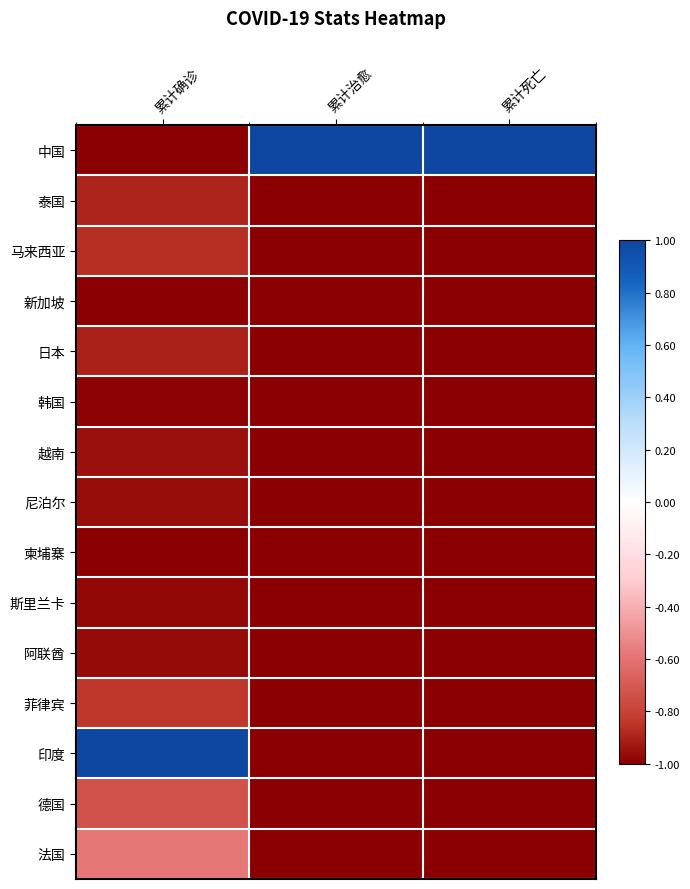

Reading left to right, transcribe all the data shown in this chart.

中国: 累计确诊=-1.0	累计治愈=1.0	累计死亡=1.0
泰国: 累计确诊=-0.9	累计治愈=-1.0	累计死亡=-1.0
马来西亚: 累计确诊=-0.9	累计治愈=-1.0	累计死亡=-1.0
新加坡: 累计确诊=-1.0	累计治愈=-1.0	累计死亡=-1.0
日本: 累计确诊=-0.9	累计治愈=-1.0	累计死亡=-1.0
韩国: 累计确诊=-1.0	累计治愈=-1.0	累计死亡=-1.0
越南: 累计确诊=-1.0	累计治愈=-1.0	累计死亡=-1.0
尼泊尔: 累计确诊=-1.0	累计治愈=-1.0	累计死亡=-1.0
柬埔寨: 累计确诊=-1.0	累计治愈=-1.0	累计死亡=-1.0
斯里兰卡: 累计确诊=-1.0	累计治愈=-1.0	累计死亡=-1.0
阿联酋: 累计确诊=-1.0	累计治愈=-1.0	累计死亡=-1.0
菲律宾: 累计确诊=-0.8	累计治愈=-1.0	累计死亡=-1.0
印度: 累计确诊=1.0	累计治愈=-1.0	累计死亡=-1.0
德国: 累计确诊=-0.7	累计治愈=-1.0	累计死亡=-1.0
法国: 累计确诊=-0.6	累计治愈=-1.0	累计死亡=-1.0